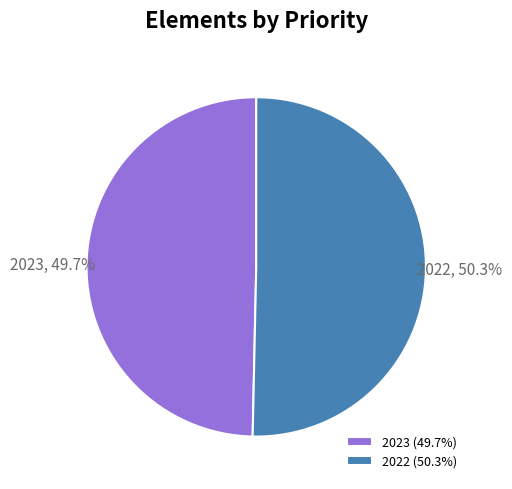

True or false: 2023 accounts for 50% of the total.

True